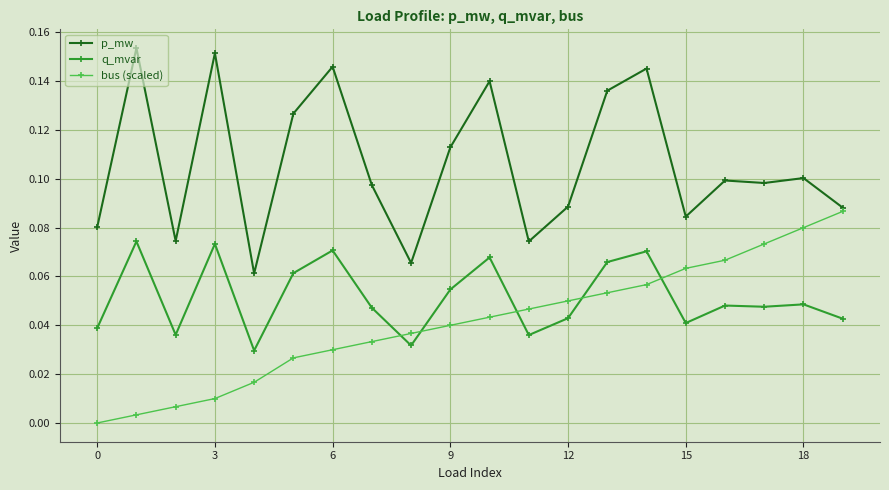

Which series has the largest total across all categories?

p_mw